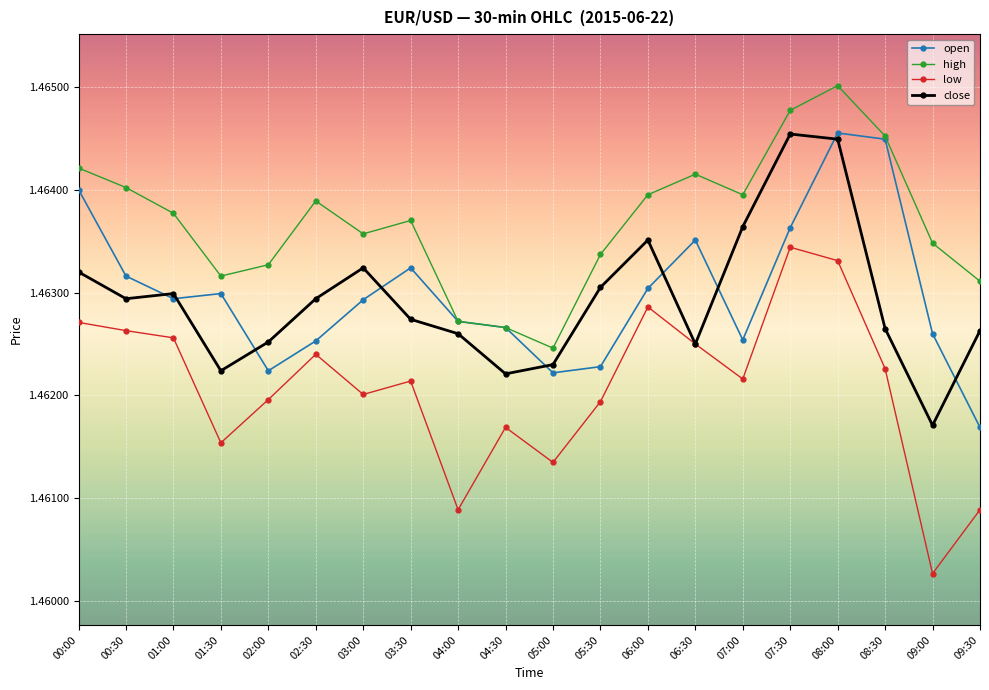

Which series has the largest total across all categories?

high